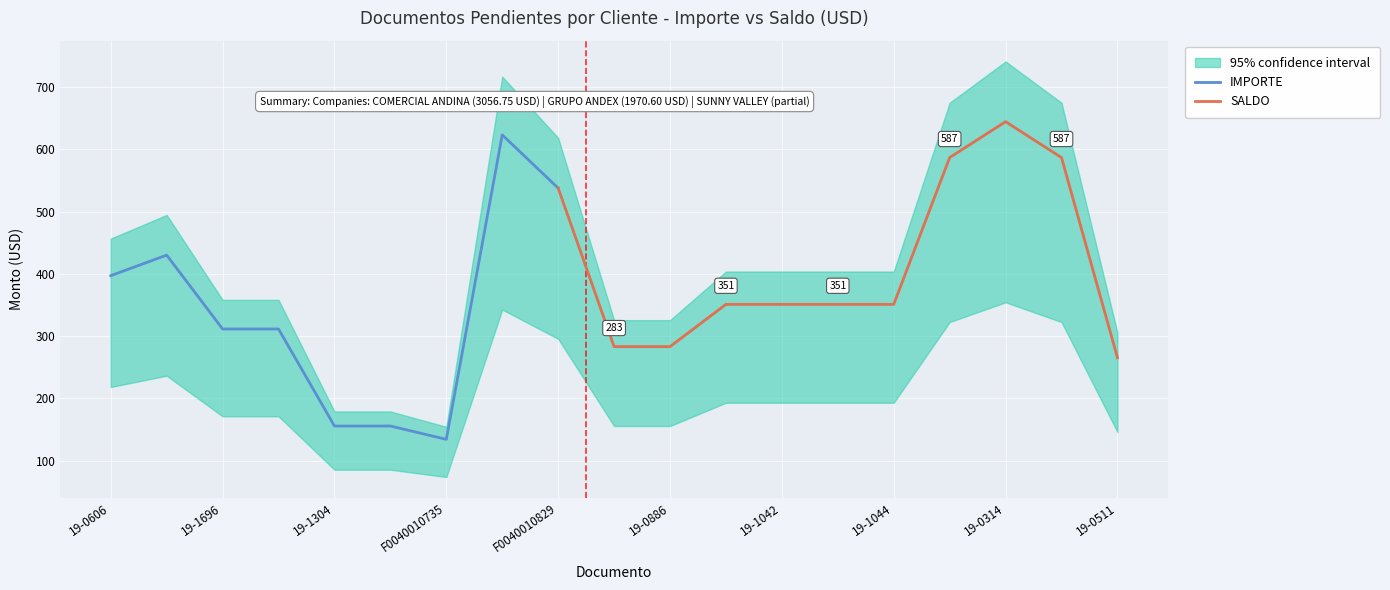

What is the label of the 17th point from the right?

19-1696